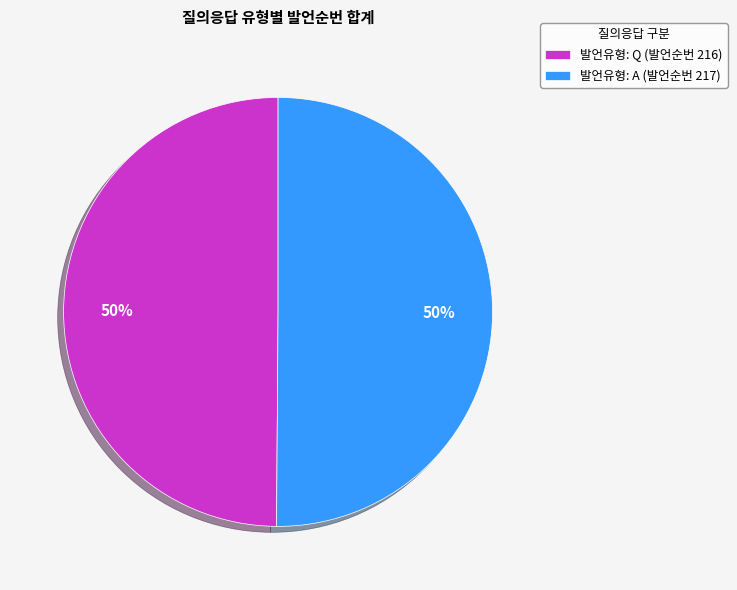

What percentage is the 발언유형: A (발언순번 217) slice, to the nearest percent?

50%